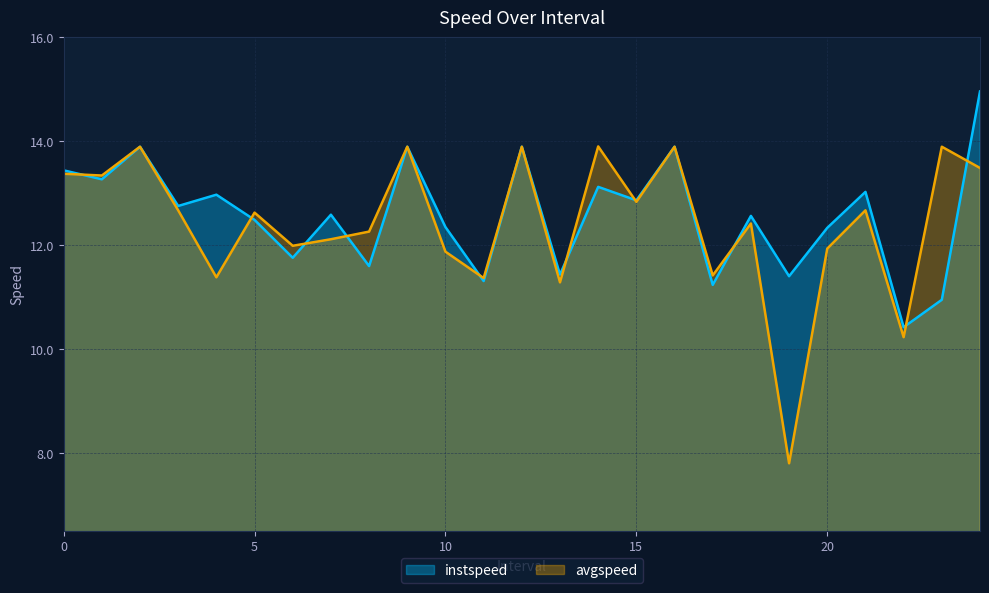

Which series has the widest spread of values?

avgspeed